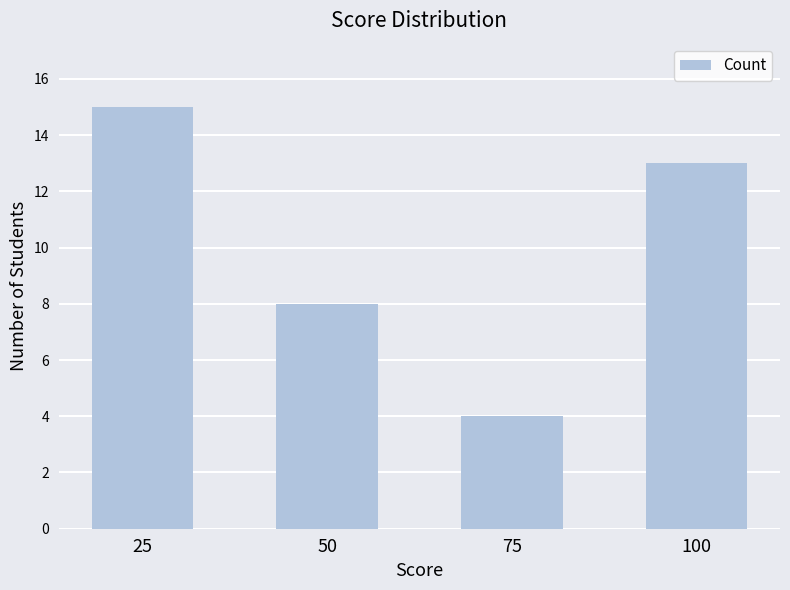

What is the sum of the values at 25 and 50?

23